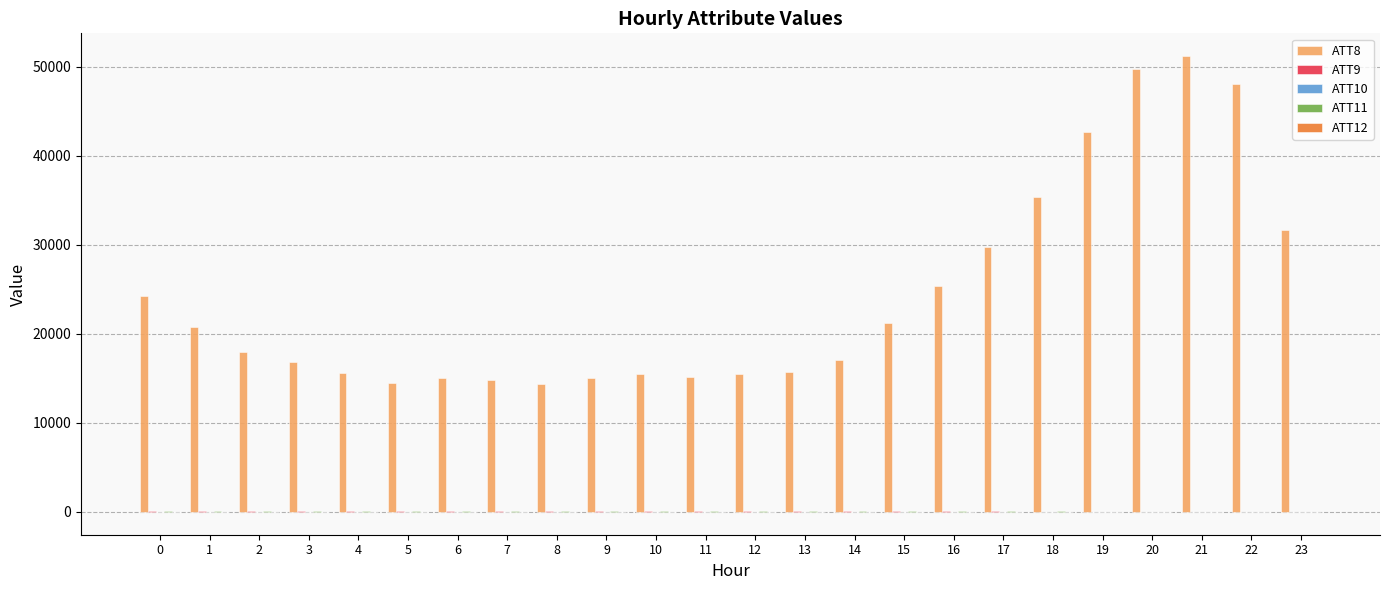

Which series has the largest total across all categories?

ATT8